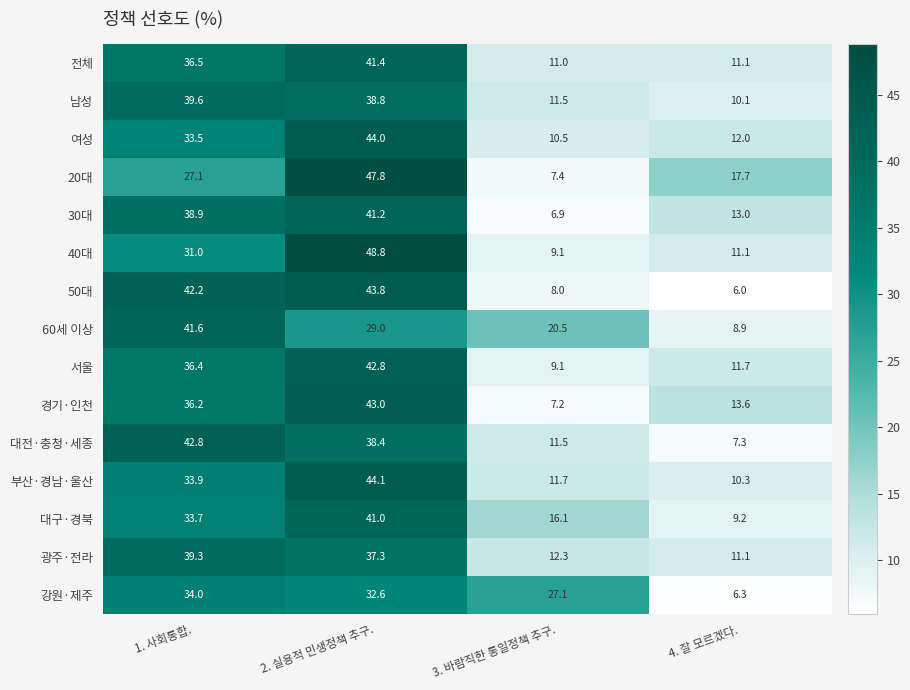

What is the approximate value of 대구·경북 at 1. 사회통합.?

33.7